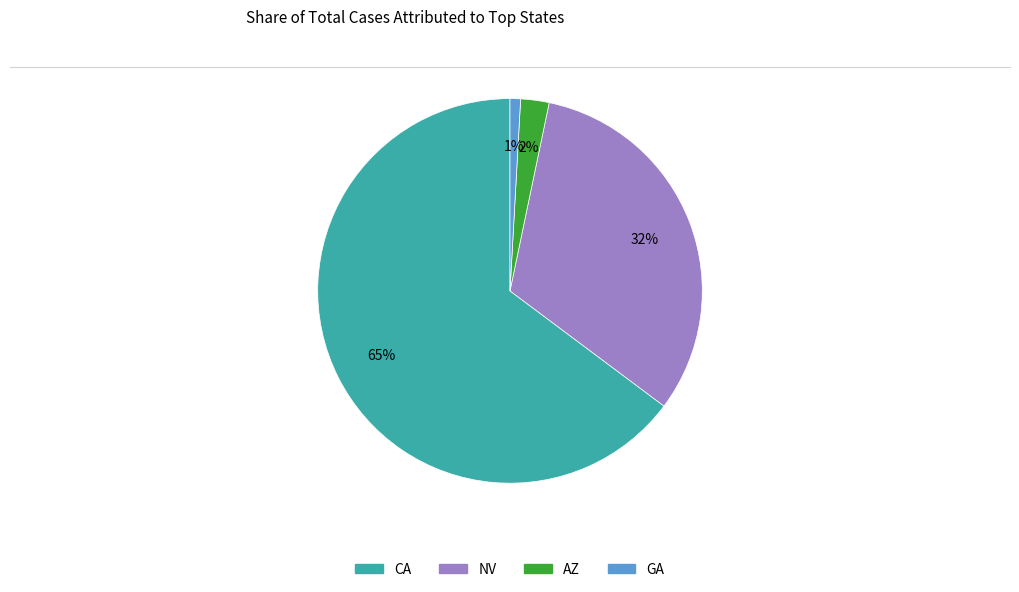

To the nearest percent, what is the combined percentage of CA and AZ?

67%